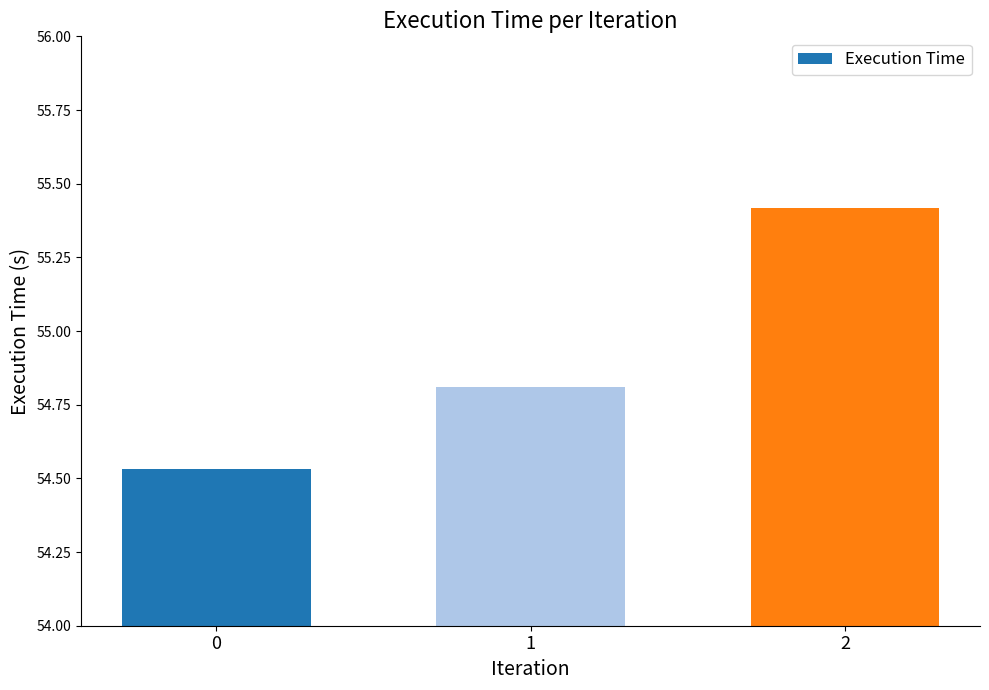

The chart shows a value of 55.4 at 2. True or false?

True